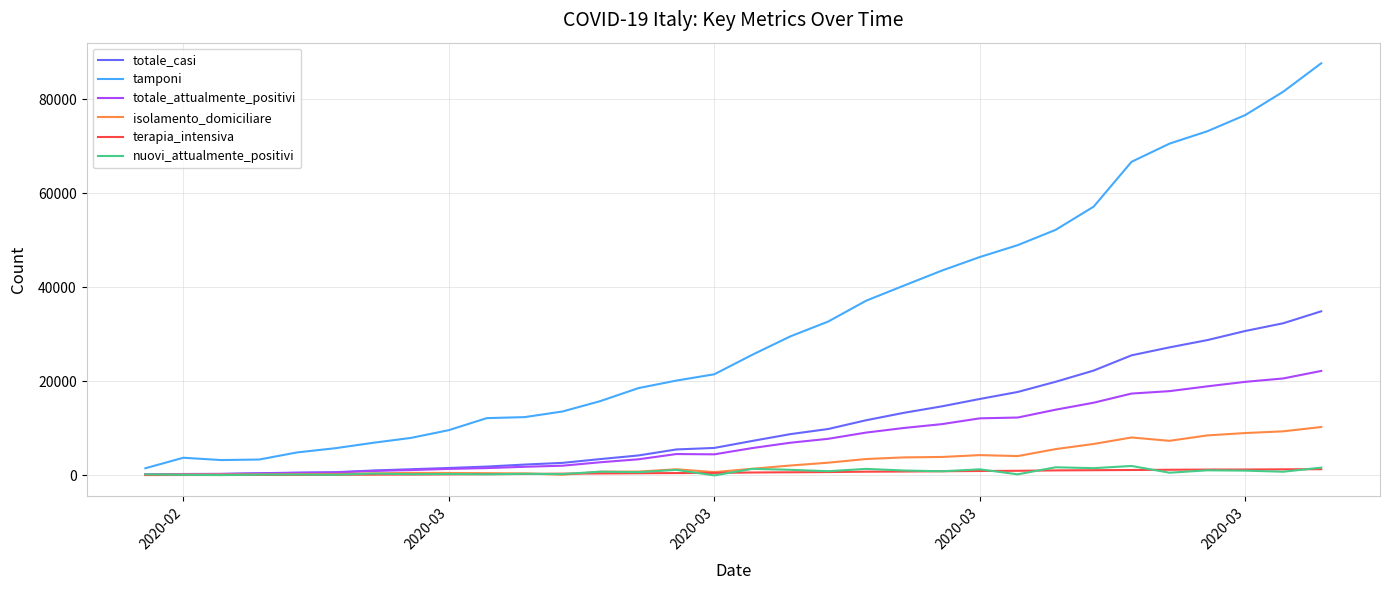

What is the maximum value for totale_casi?

34889